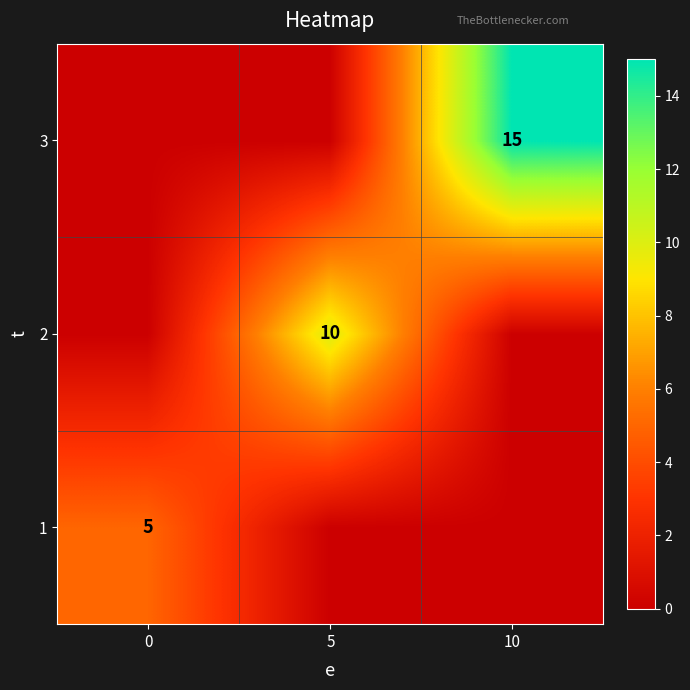

Reading left to right, extract all data points from this chart.

row_0: 5	0	0
row_1: 0	10	0
row_2: 0	0	15